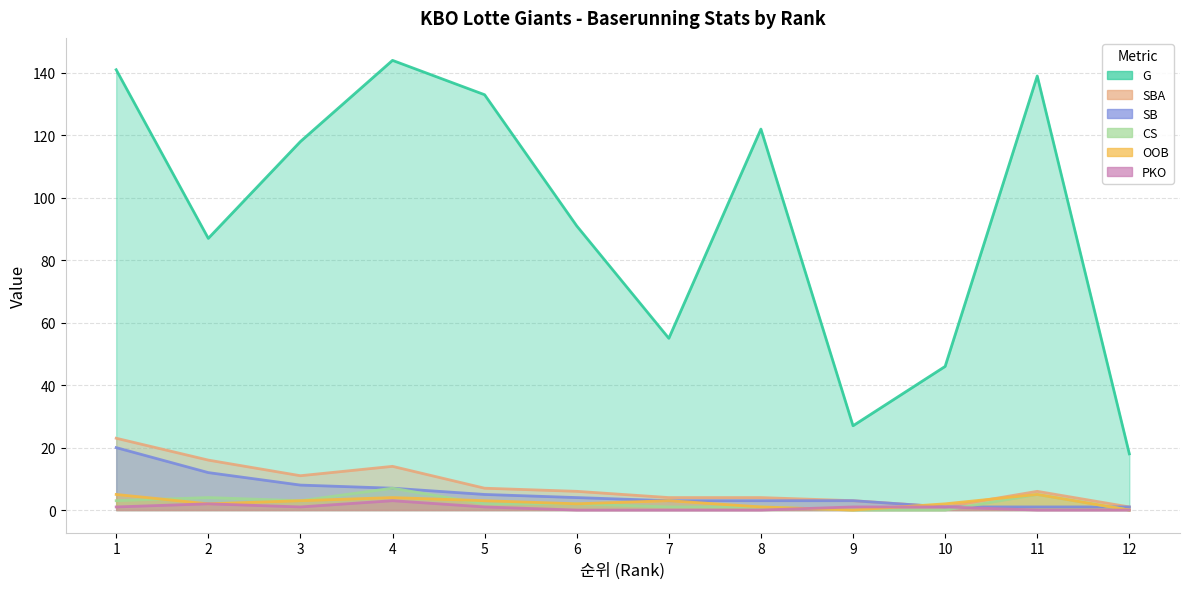

Rank the categories by PKO value from highest to lowest.

4, 2, 1, 3, 5, 9, 10, 6, 7, 8, 11, 12